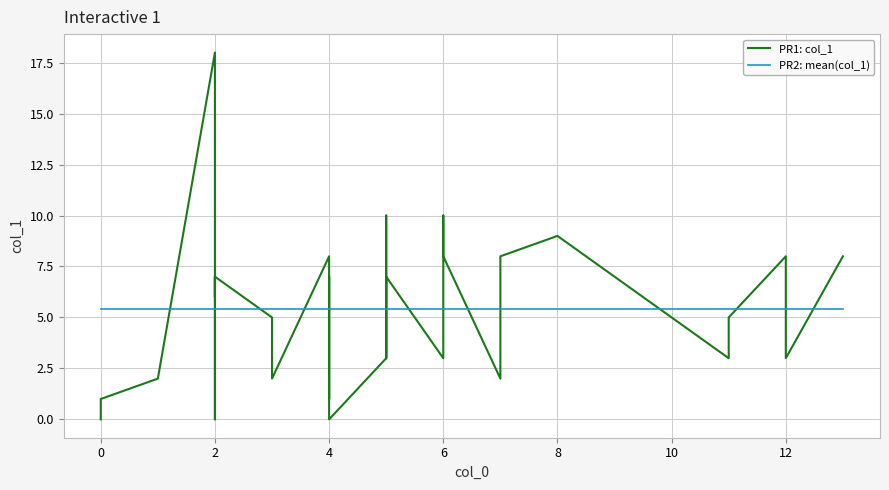

Which series has the largest total across all categories?

PR1: col_1